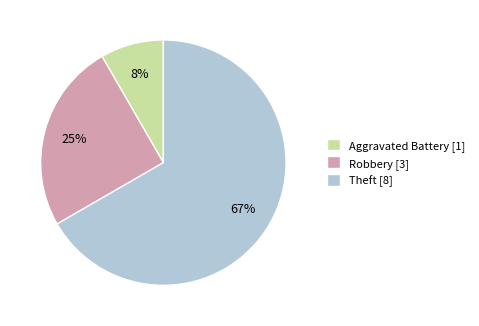

What is the ratio of the value at Aggravated Battery [1] to the value at Robbery [3]?

0.3